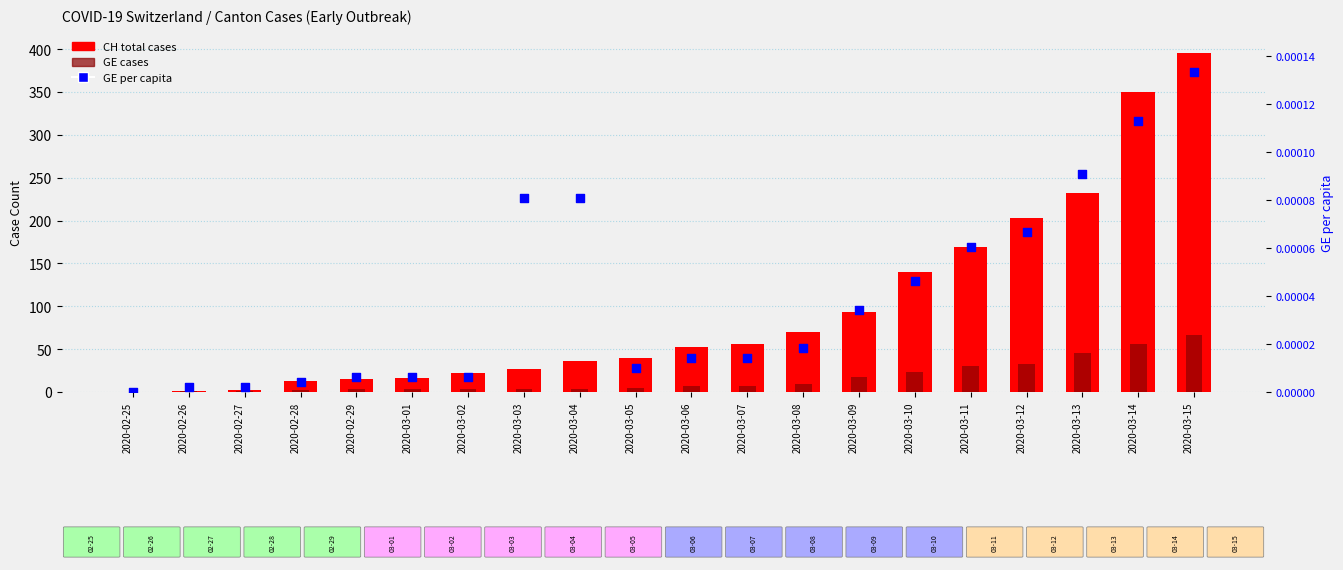

Which series contains the lowest Y value?

CH total cases